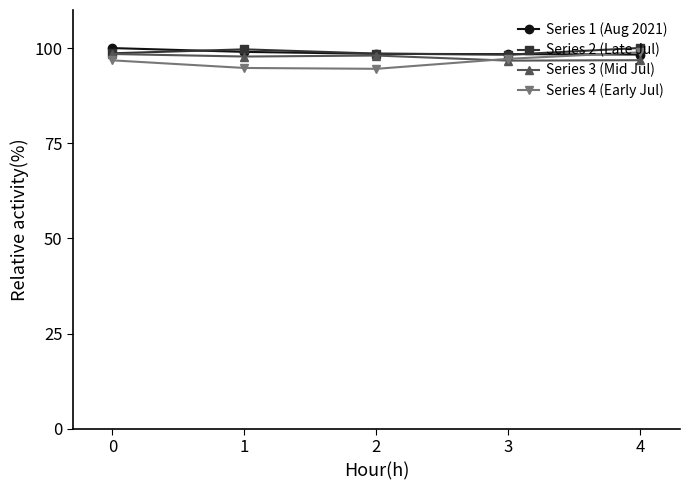

At how many categories does at least one series exceed 95?

5